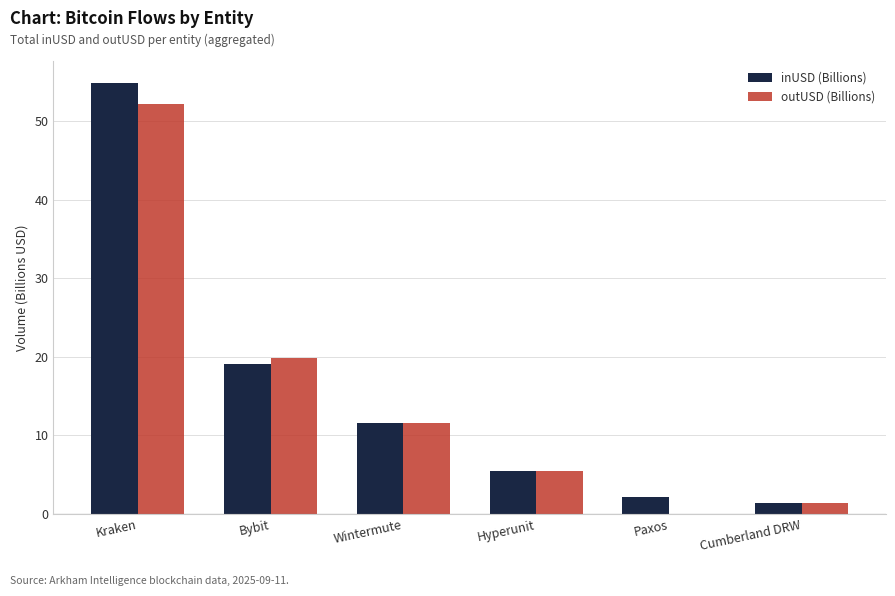

Where is outUSD (Billions) nearest to the value 26?

Bybit